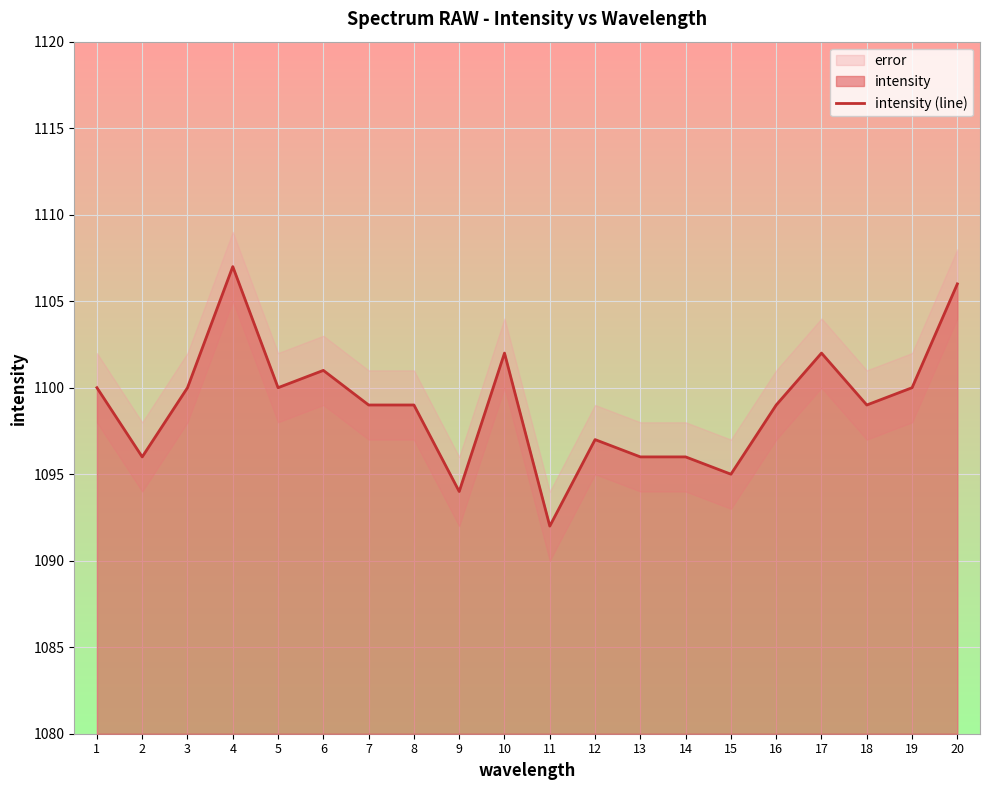

At which label is the value closest to 1099?

7